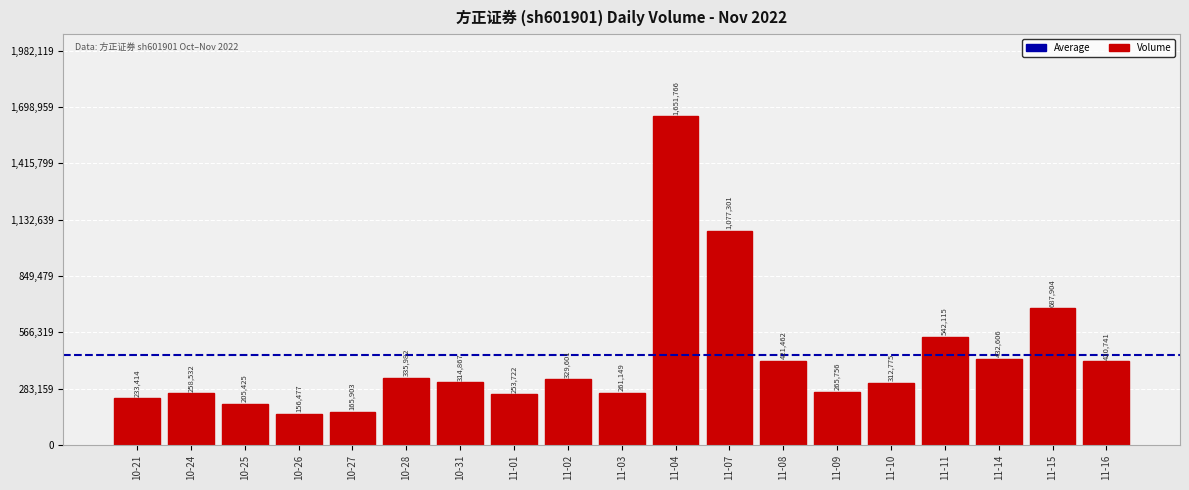

What is the difference between the values at 10-27 and 10-28?

170079